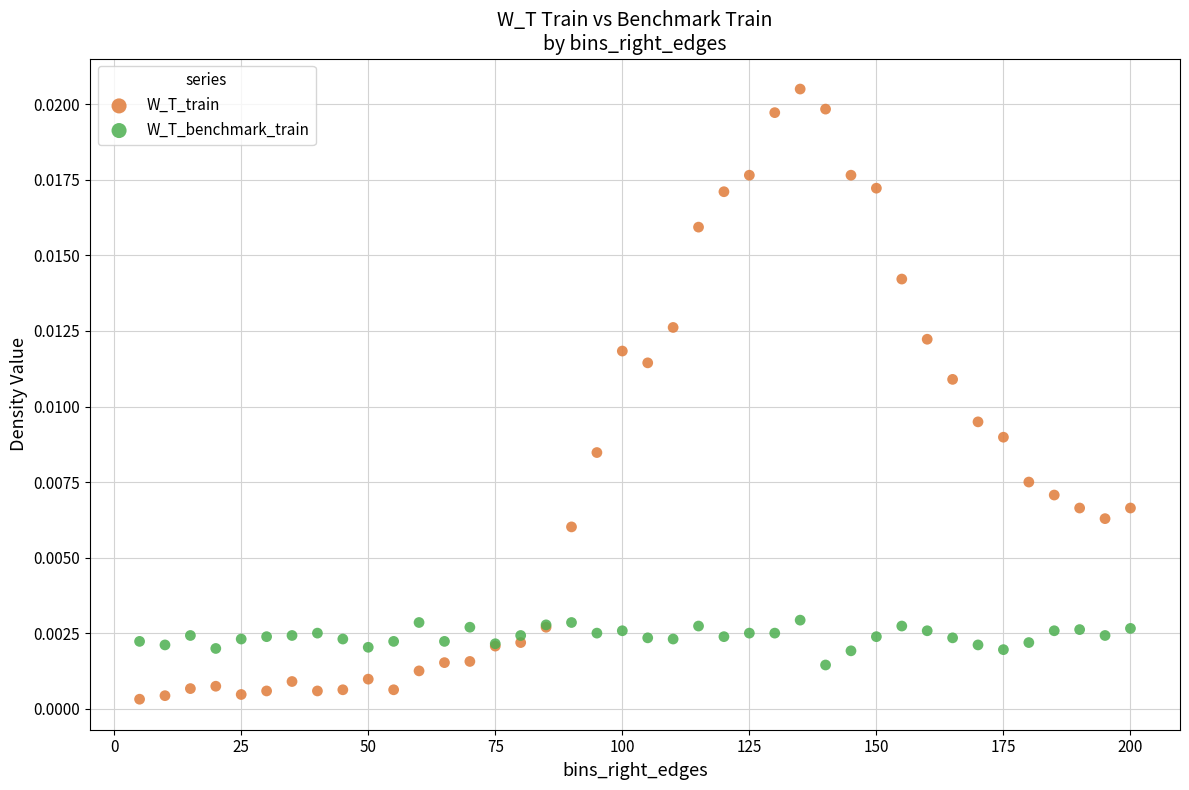

What is the X range (max minus min) for the scatter plot?

195.0